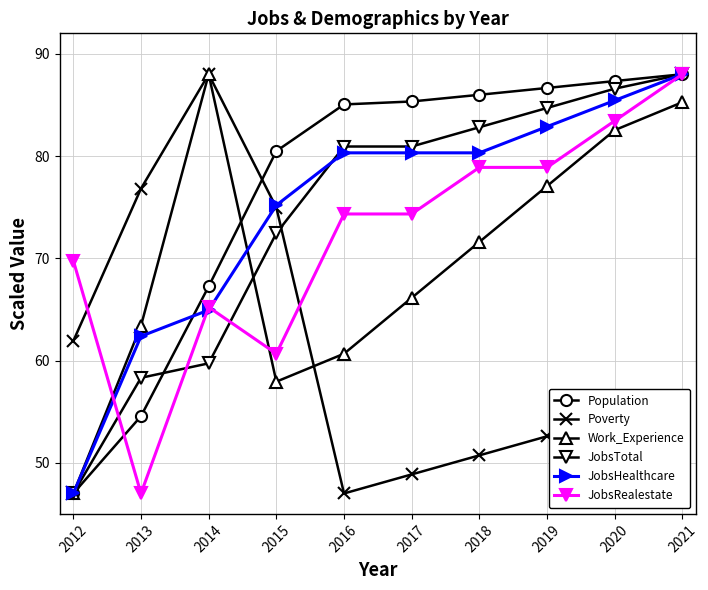

How many series are shown in this chart?

6